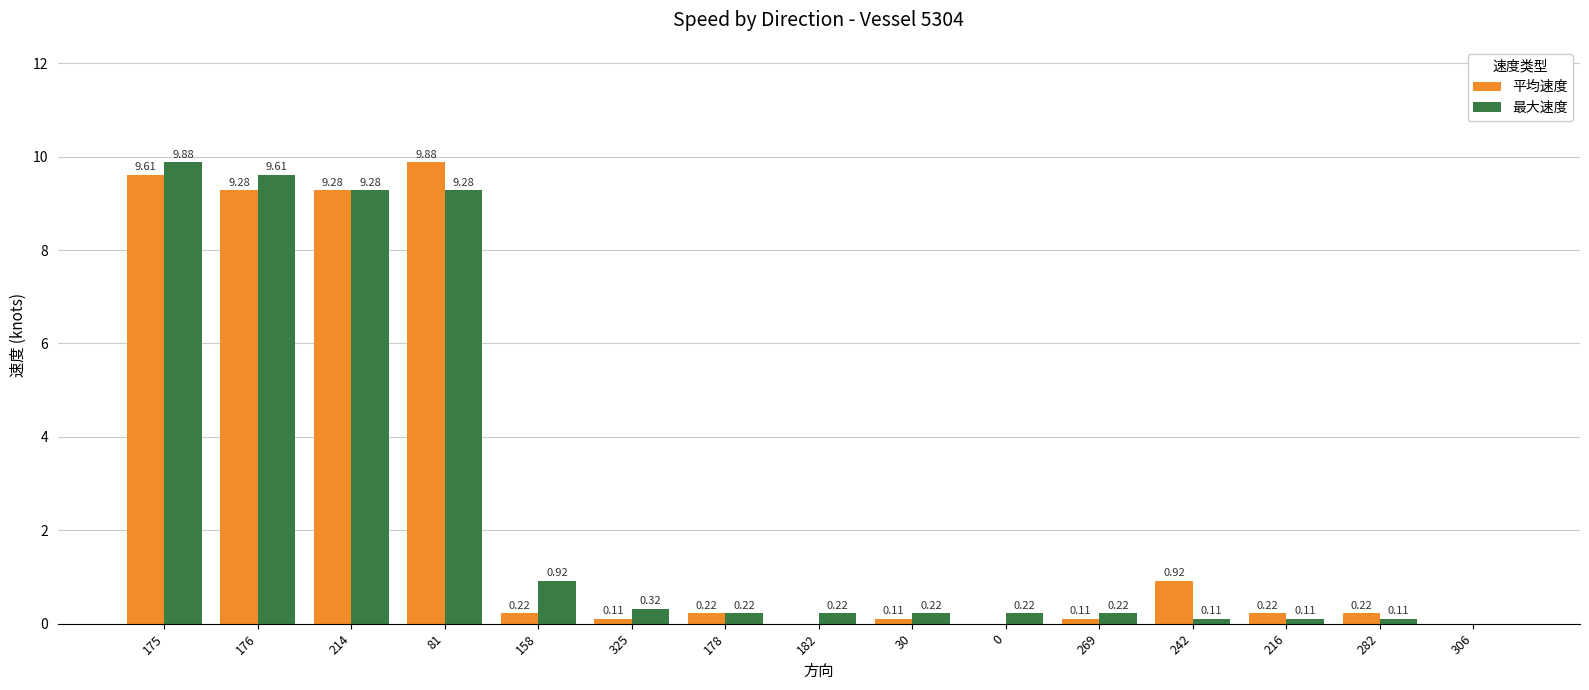

What is the highest value of the 平均速度 series?

9.9